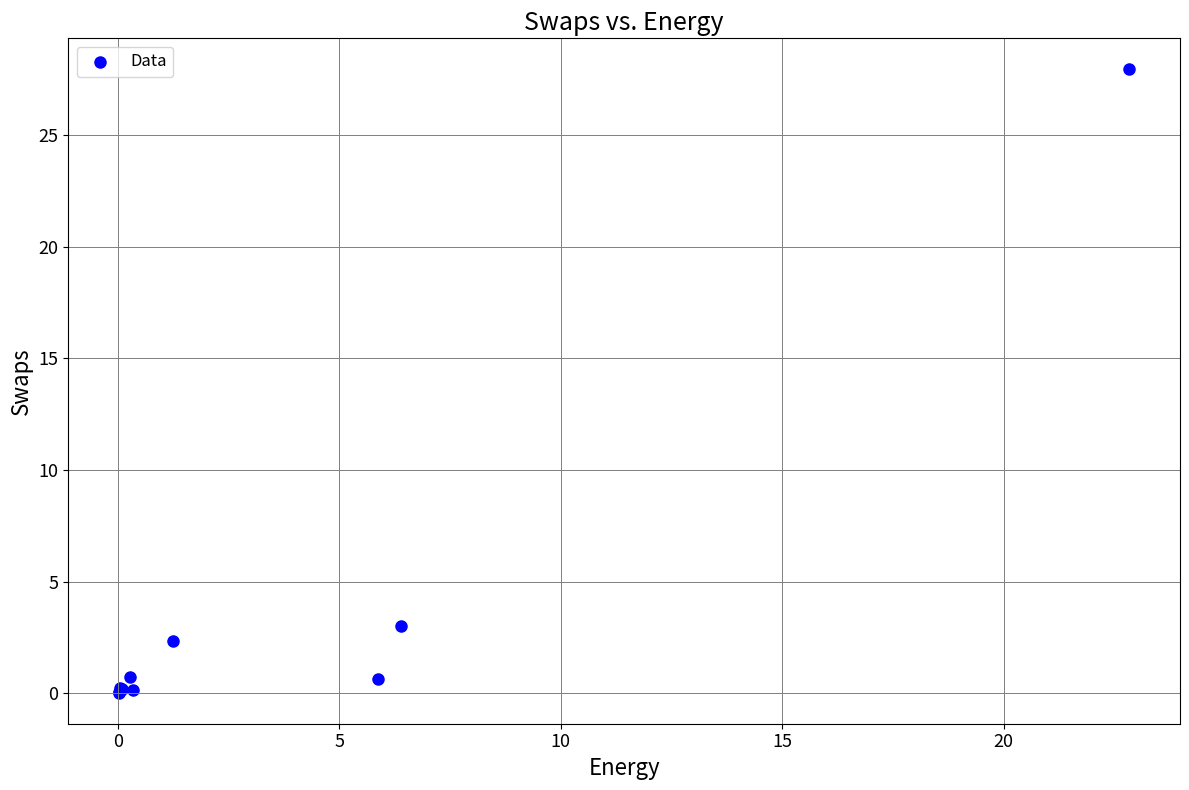

What Y value in the scatter plot is closest to 13?

3.0